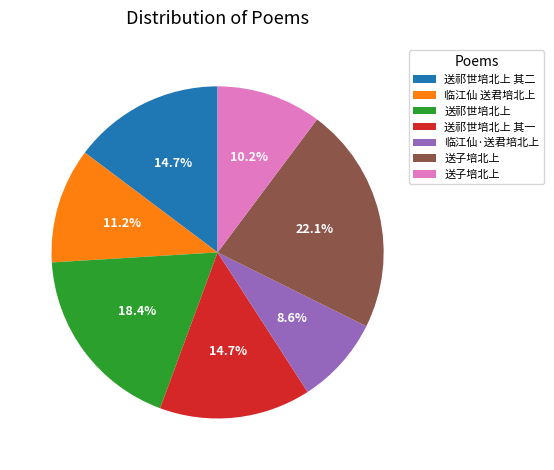

To the nearest percent, what is the difference between the largest and smallest slice percentages?

14%